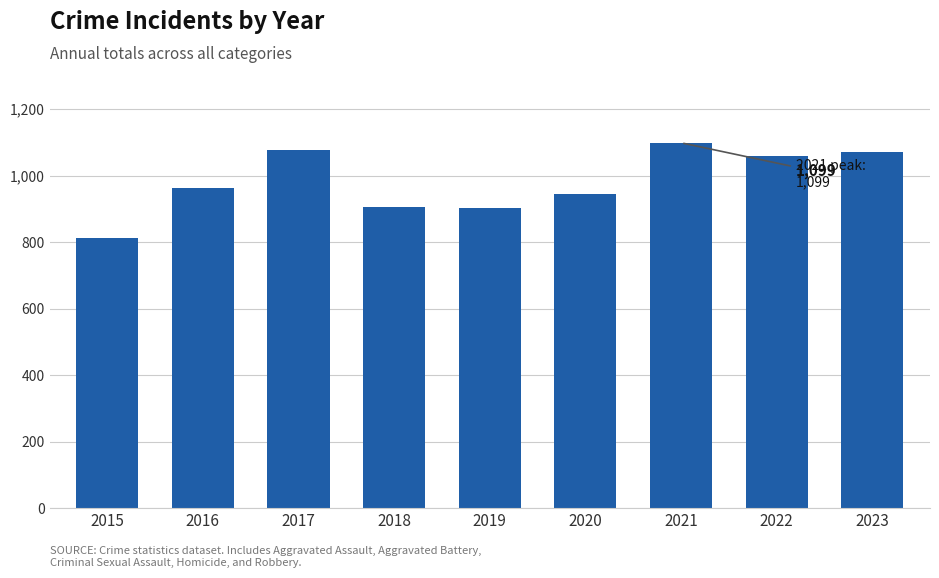

What is the sum of all values?

8835